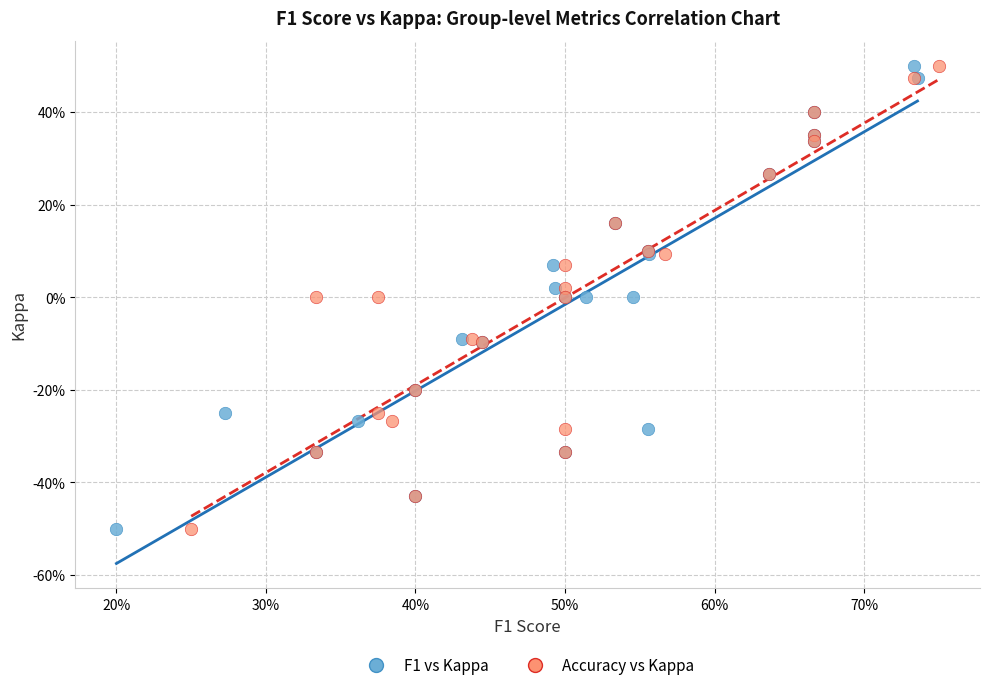

What are all the series names shown in the legend?

F1 vs Kappa, Accuracy vs Kappa